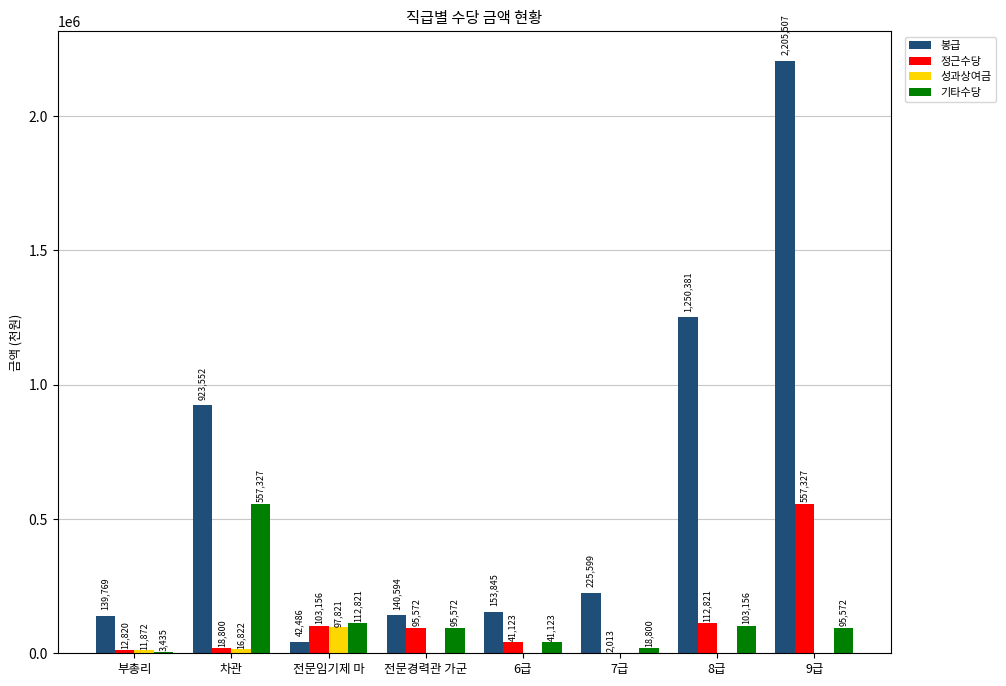

What are all the series names shown in the legend?

봉급, 정근수당, 성과상여금, 기타수당